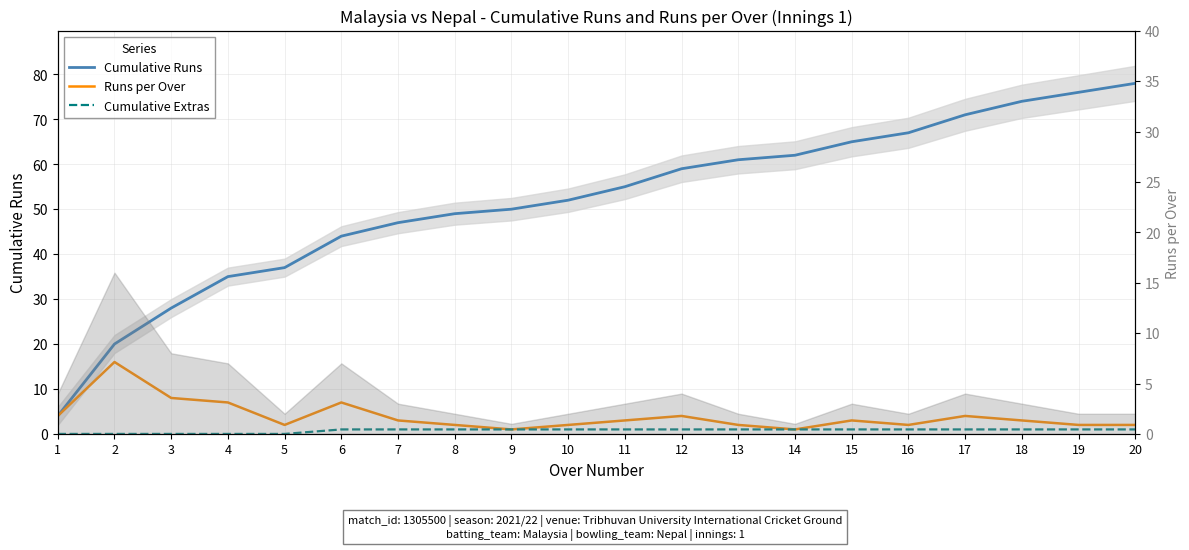

What is the average value of the Runs per Over series?

4